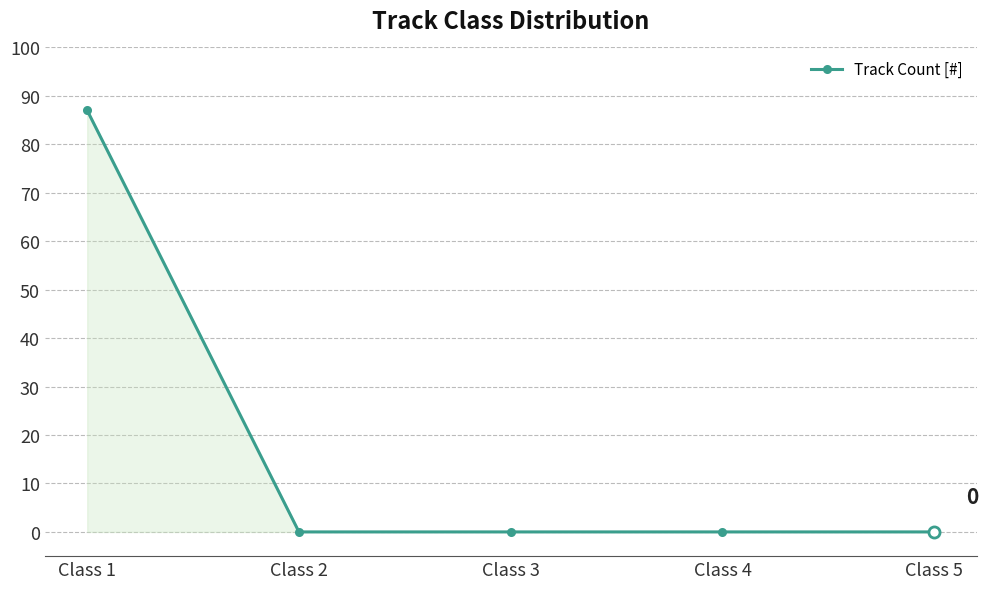

Is it true that the value at Class 1 is 87?

True